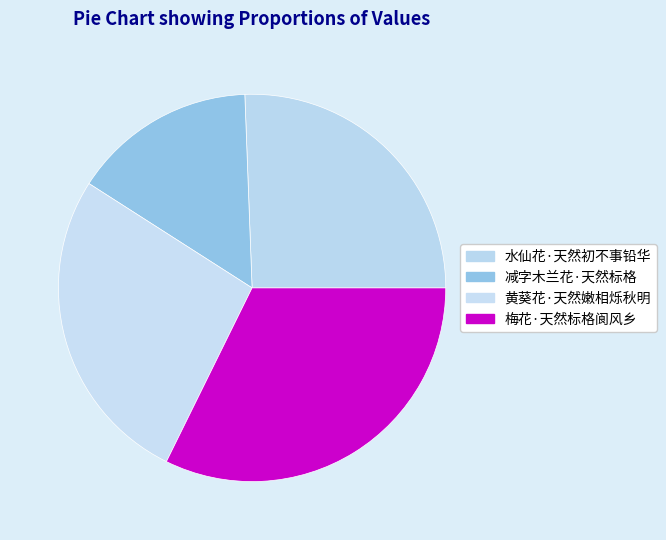

Is it true that 减字木兰花·天然标格 is 15% of the pie?

True